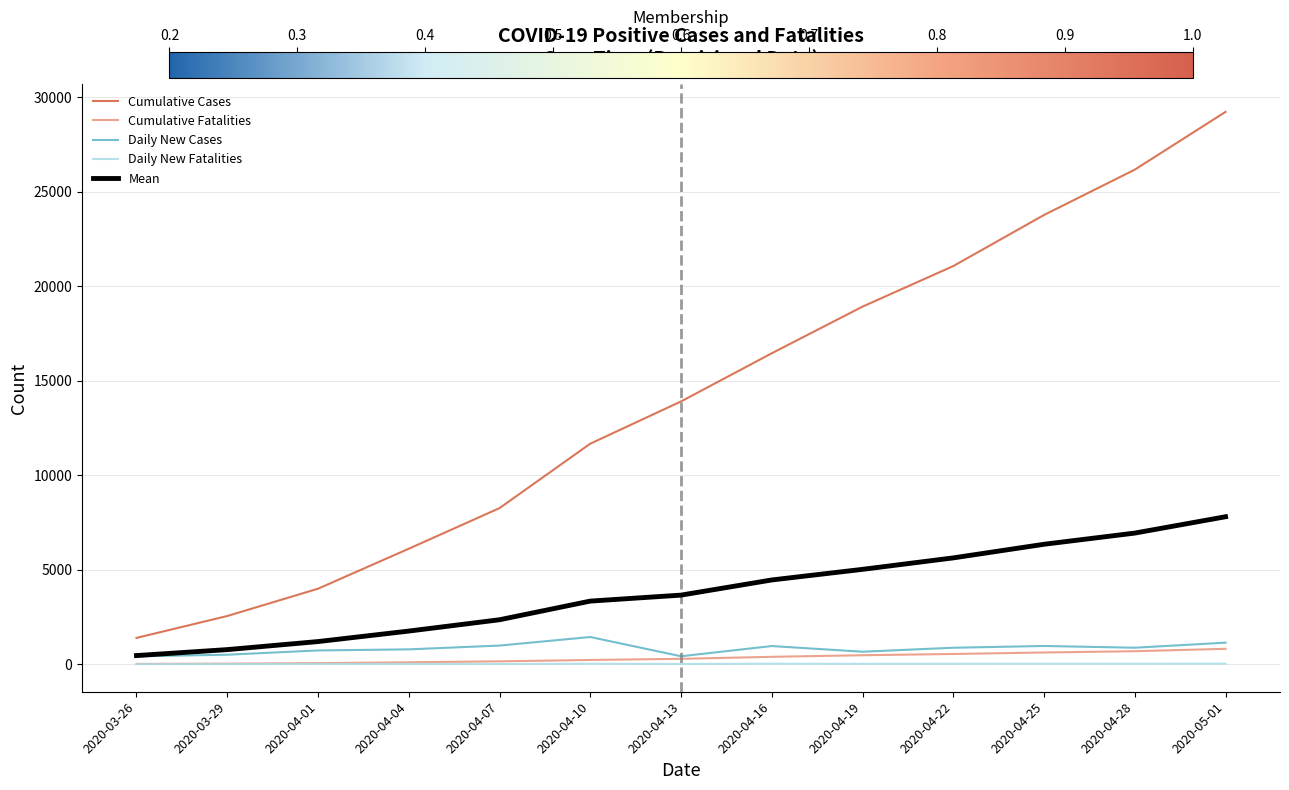

What is the average value of the Cumulative Fatalities series?

340.2